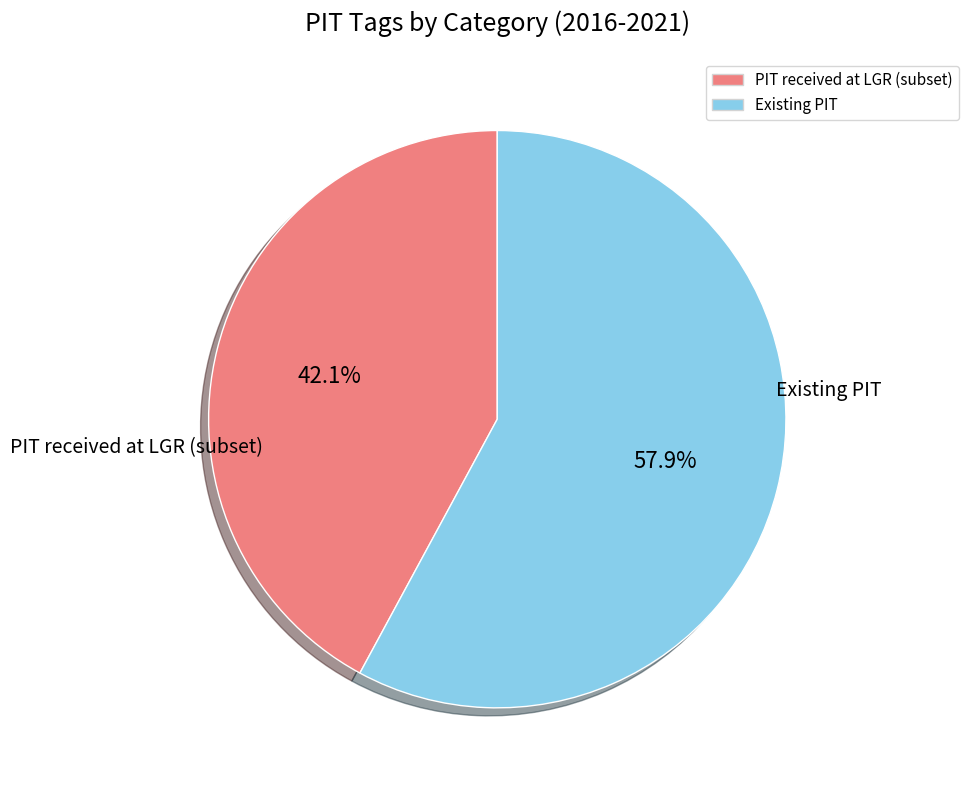

Is there a majority slice in this chart?

Yes